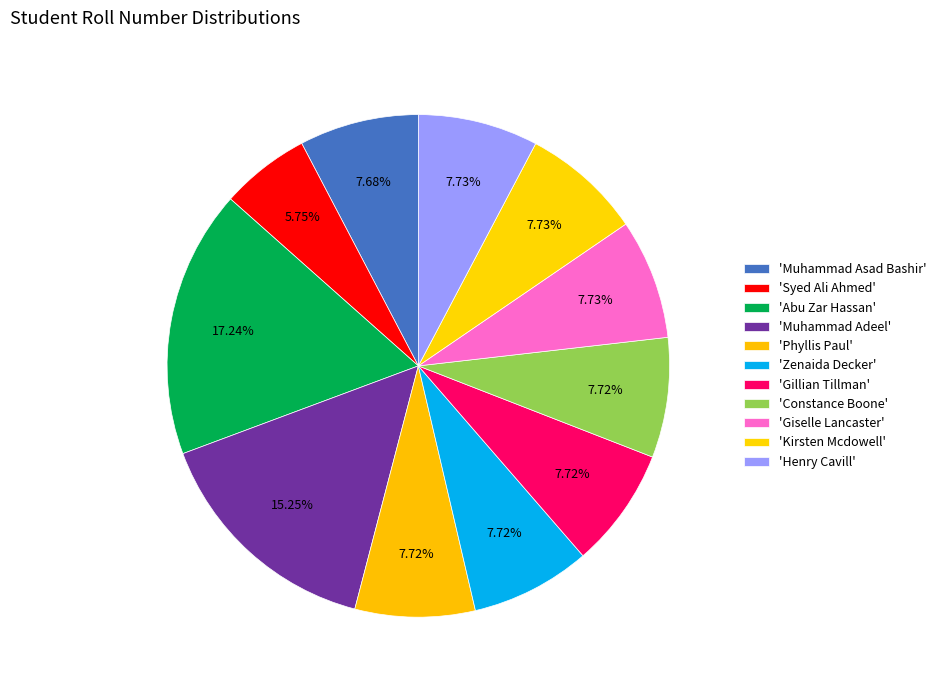

What is the largest slice in the pie chart?

Abu Zar Hassan